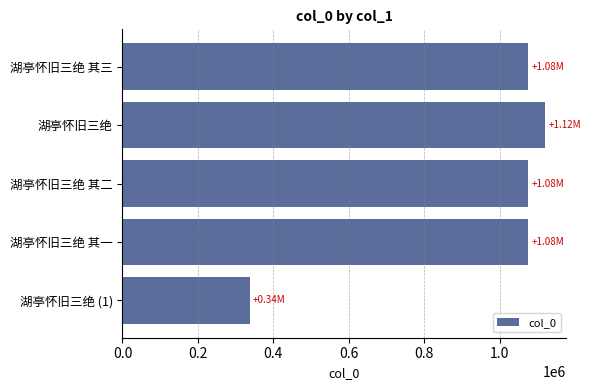

What is the change in value from 湖亭怀旧三绝 to 湖亭怀旧三绝 (1)?

-783975